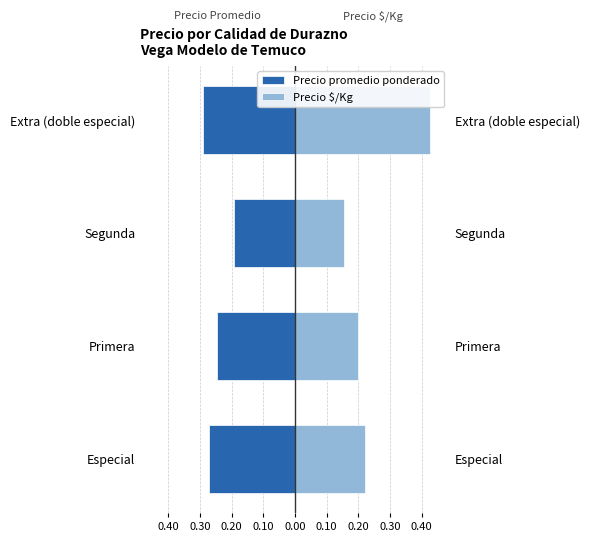

Are the bars grouped side by side (vs. stacked)?

Yes